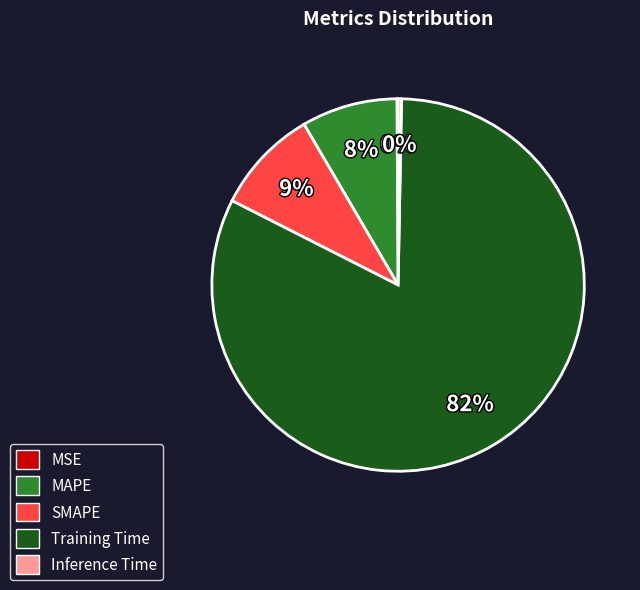

What is the ratio of the value at MAPE to the value at Training Time?

0.1